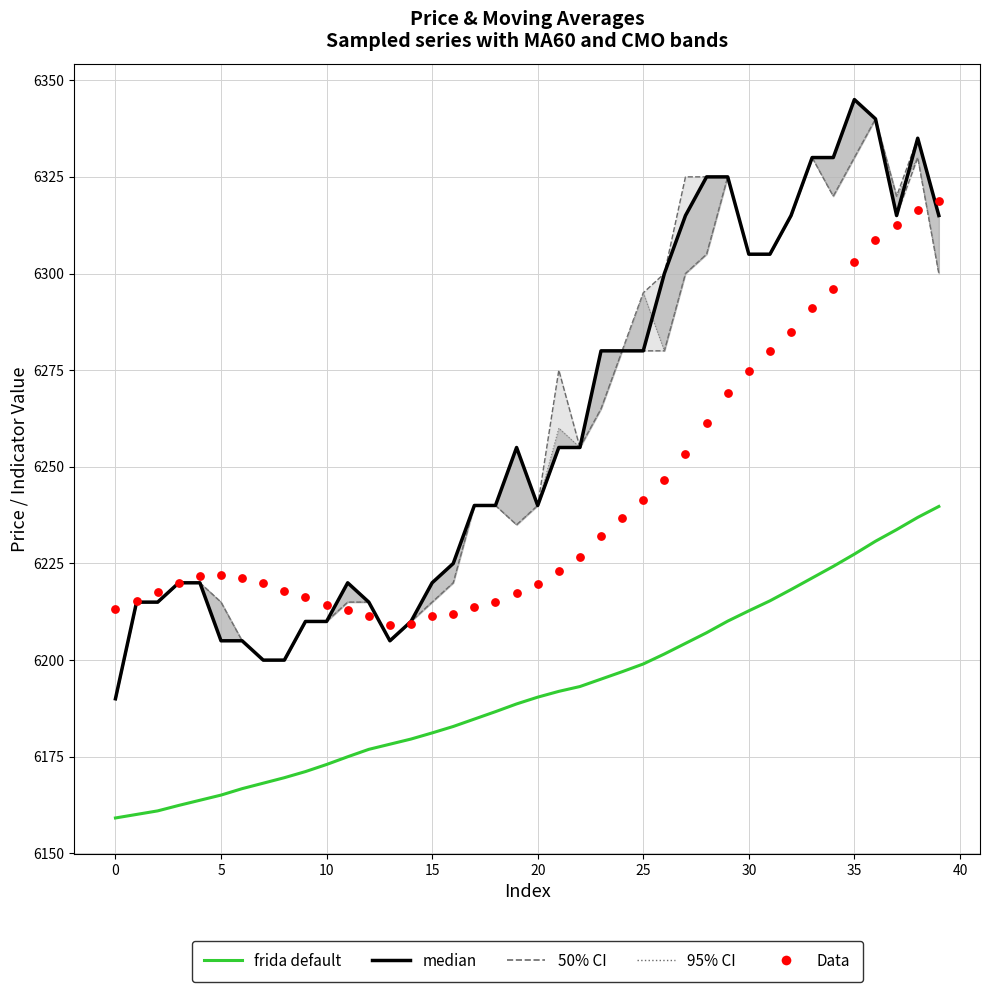

What is the total value across all series at 15?

18605.4